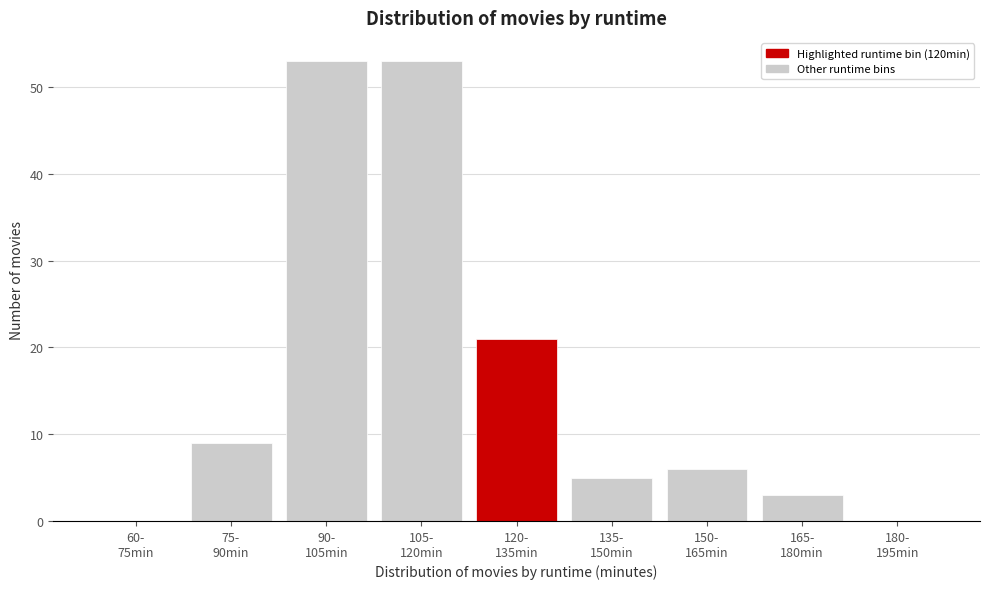

What is the greatest value displayed?

53